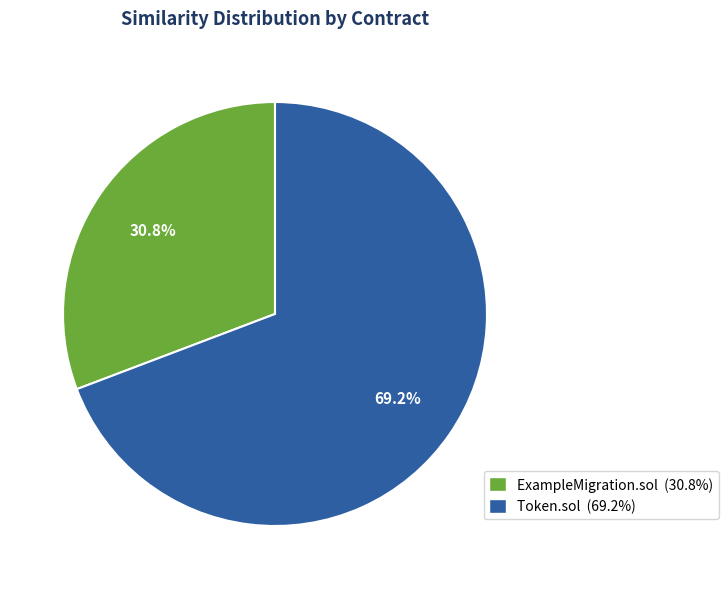

To the nearest percent, what is the difference between the largest and smallest slice percentages?

38%